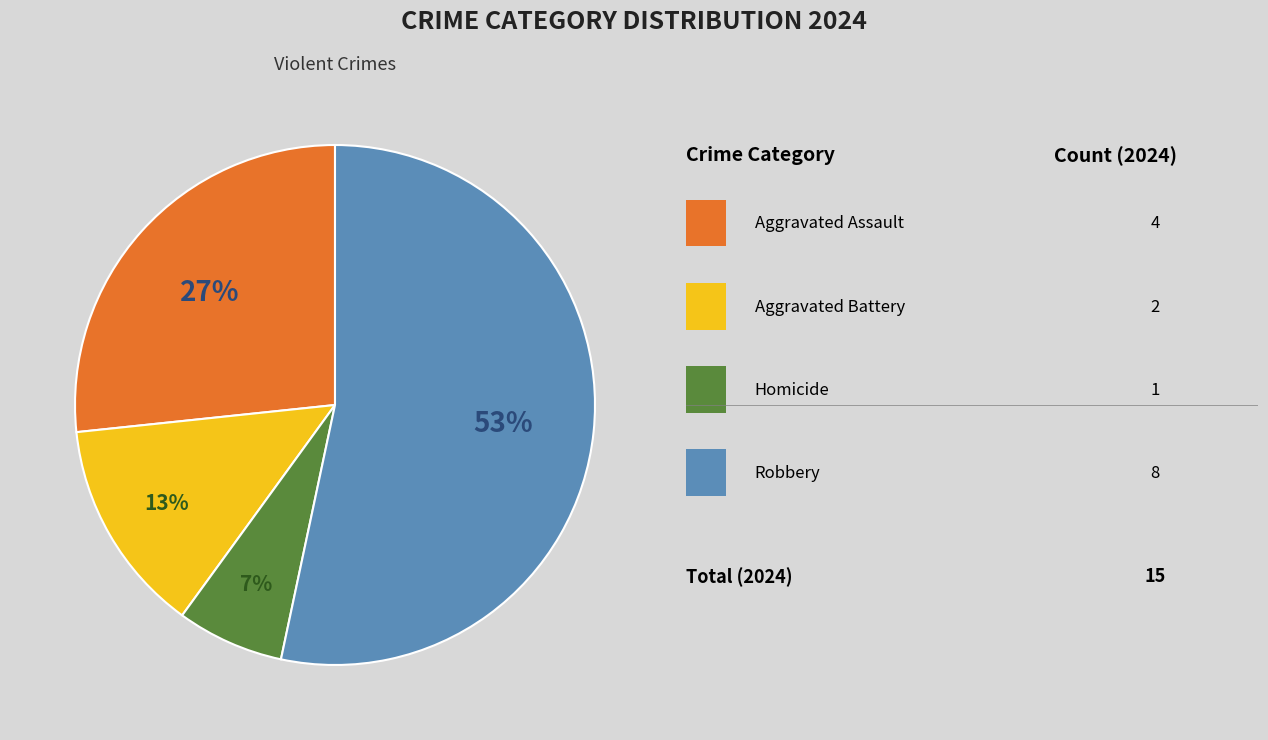

Does any single category account for the majority?

Yes